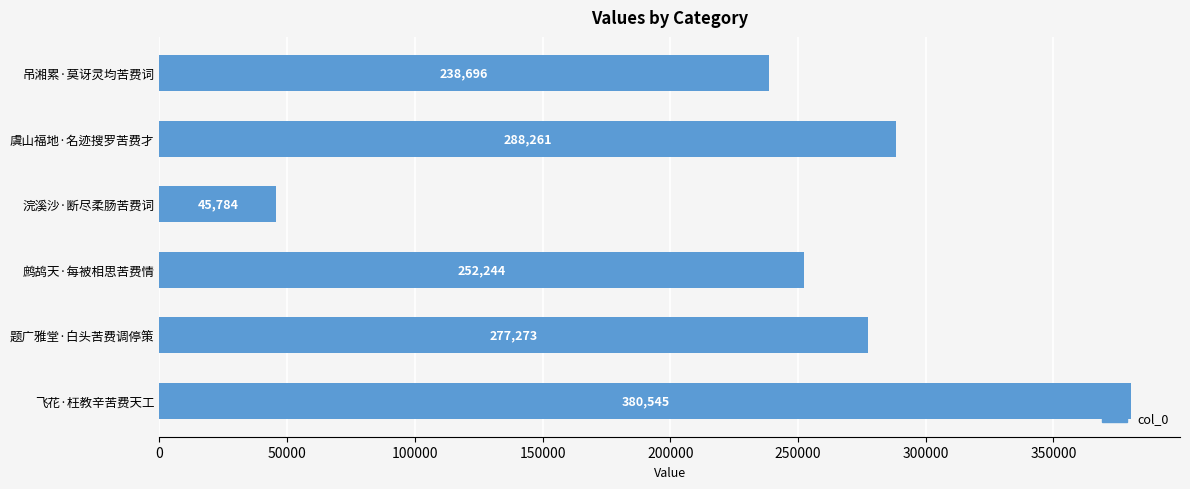

At which label is the value closest to 213164?

吊湘累·莫讶灵均苦费词